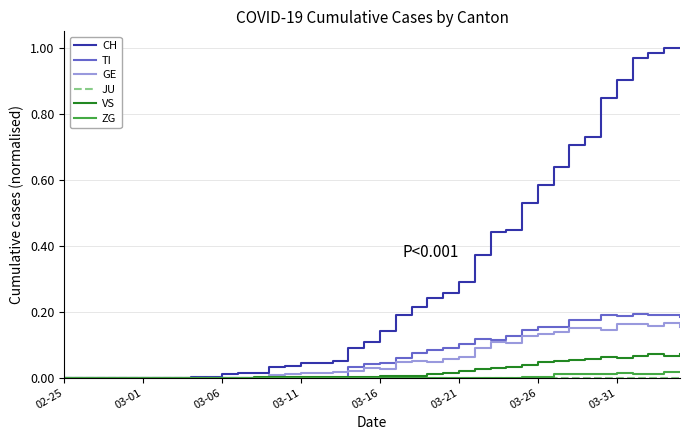

Which series has the largest total across all categories?

CH